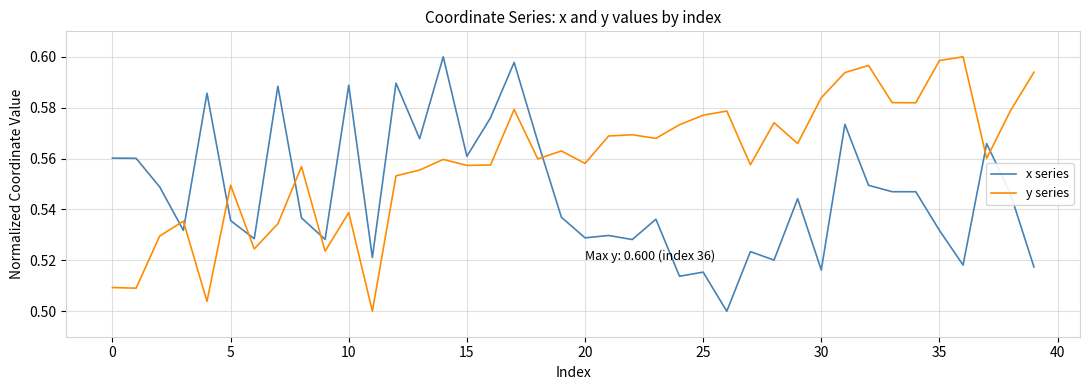

True or false: y series has more than 2 interior local peaks.

True